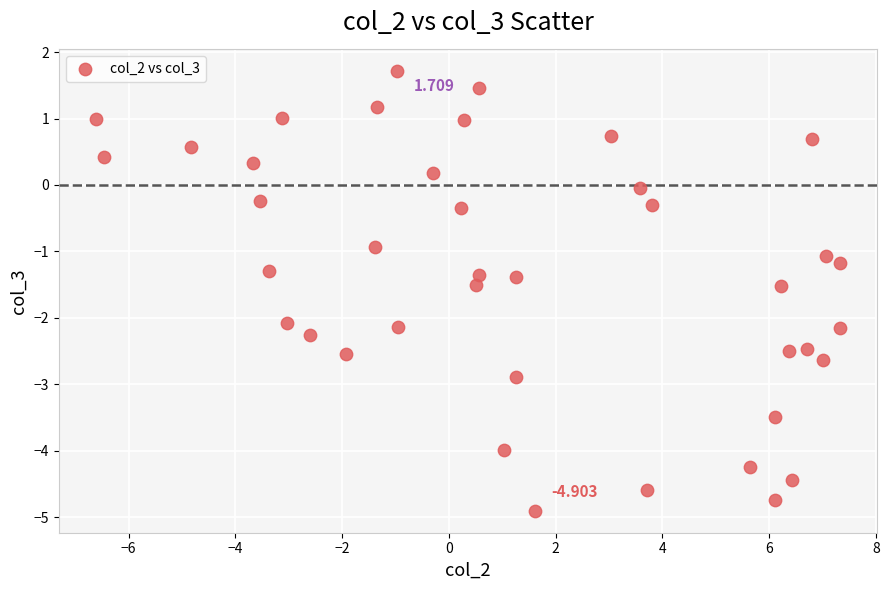

Count the number of points in this scatter plot.

40